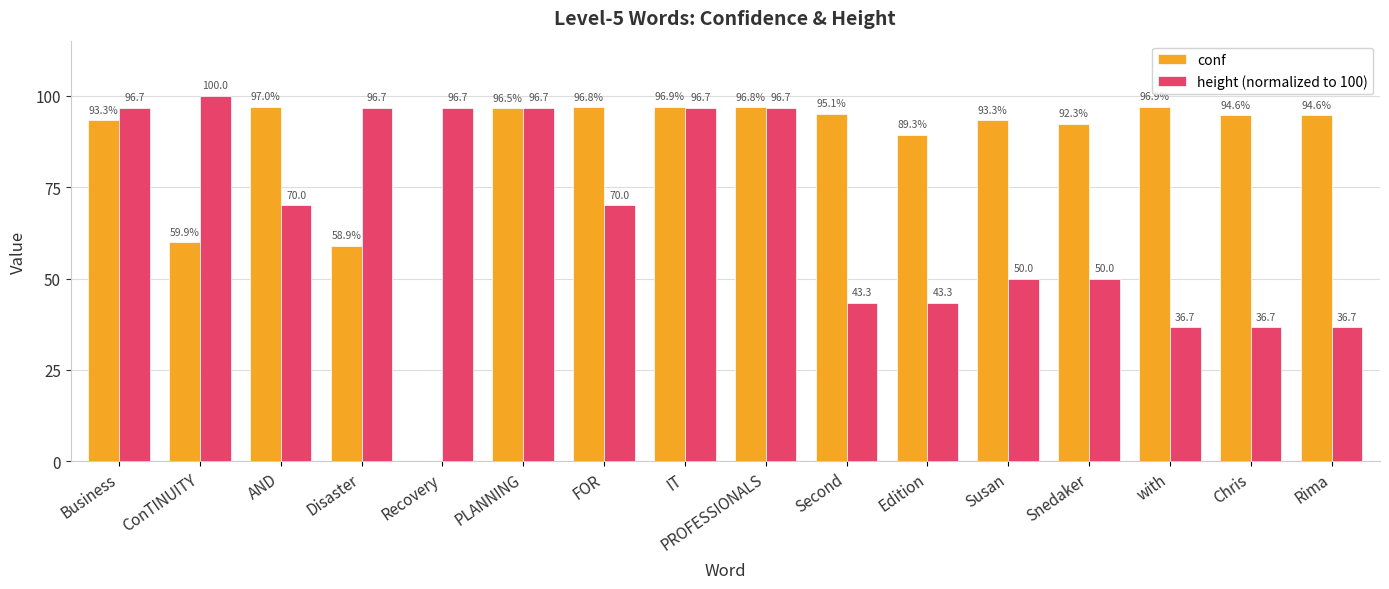

What is the total value across all series at AND?

167.0